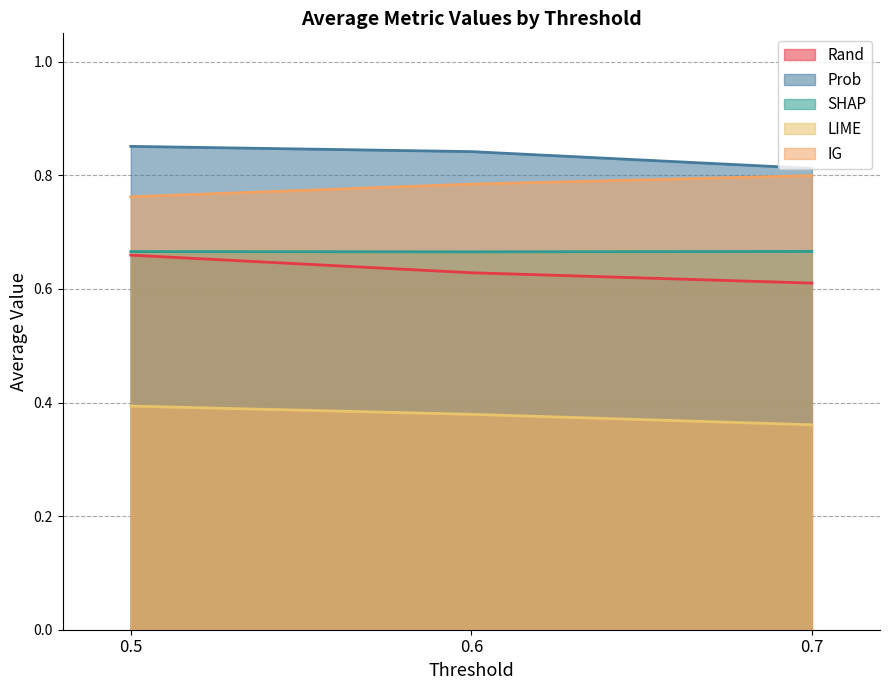

List the labels in order of Prob value, largest first.

0.5, 0.6, 0.7